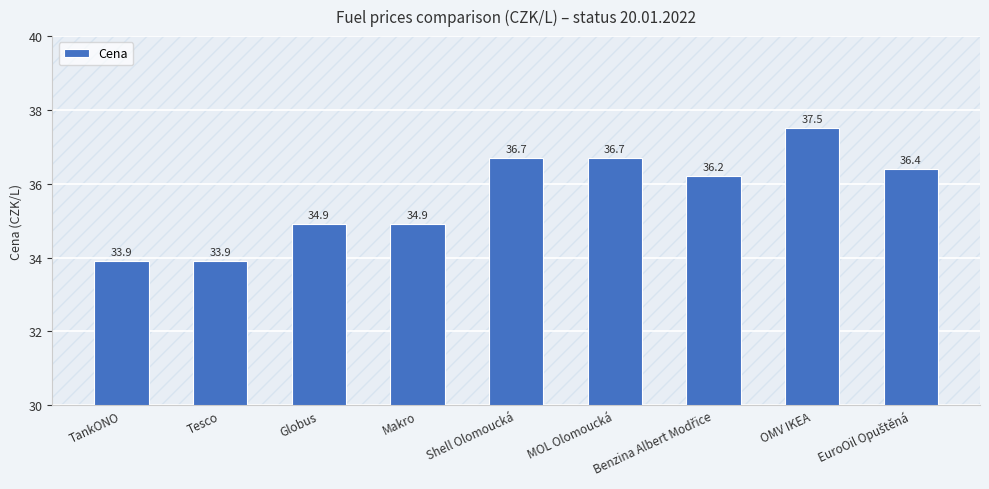

What value does the data have at OMV IKEA?

37.5